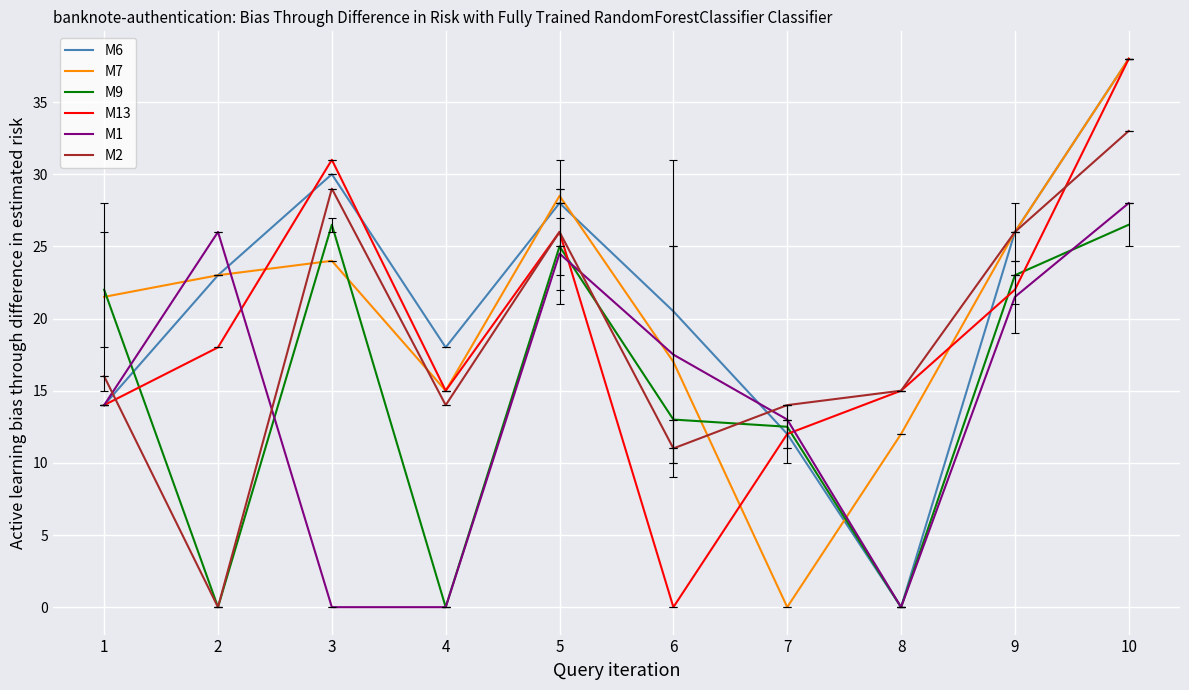

What is the maximum value shown in the chart?

38.0